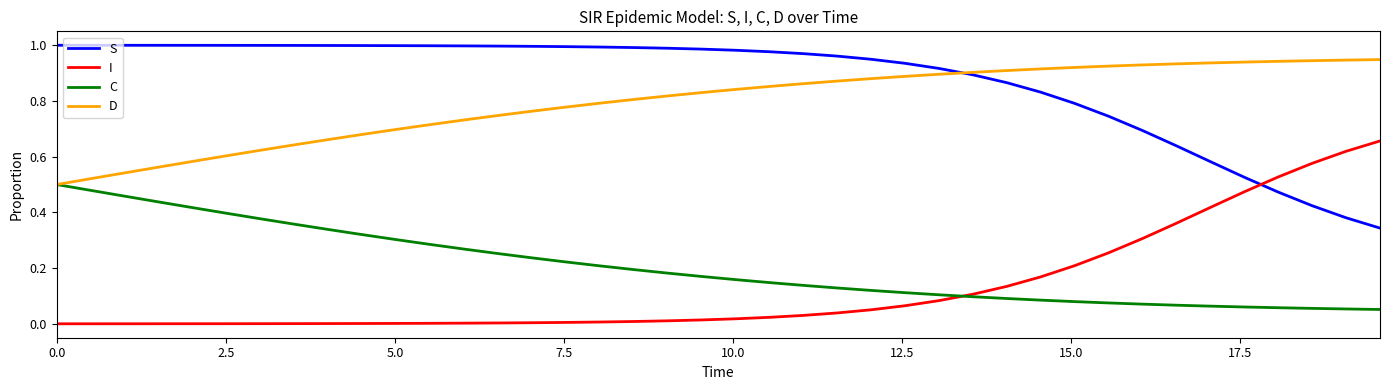

List the series in order of their peak value, highest first.

S, D, I, C